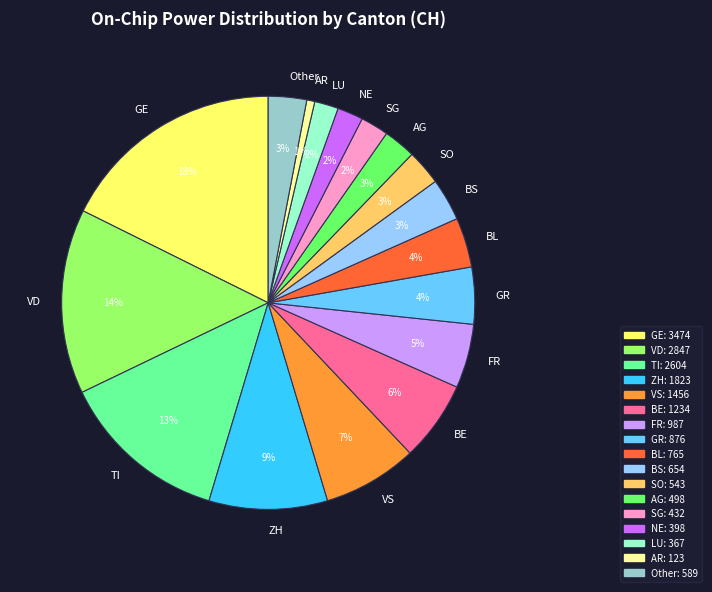

To the nearest percent, what portion does Other represent?

3%